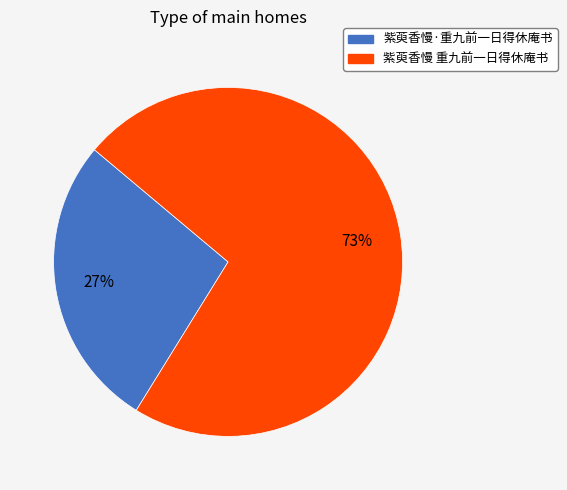

Between 紫萸香慢·重九前一日得休庵书 and 紫萸香慢 重九前一日得休庵书, which is larger?

紫萸香慢 重九前一日得休庵书